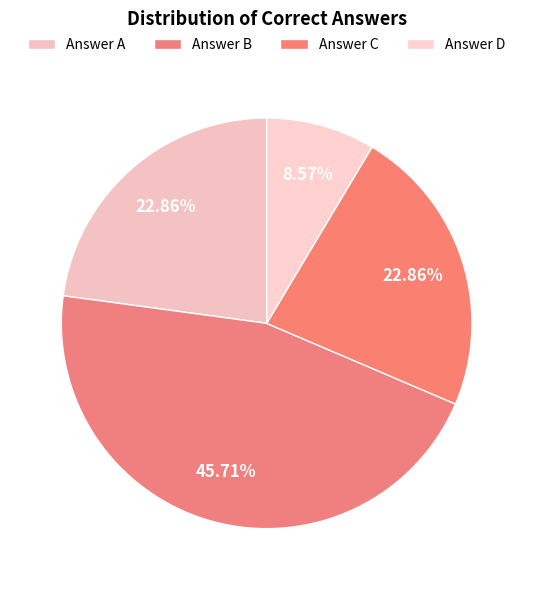

How many slices are in this pie chart?

4